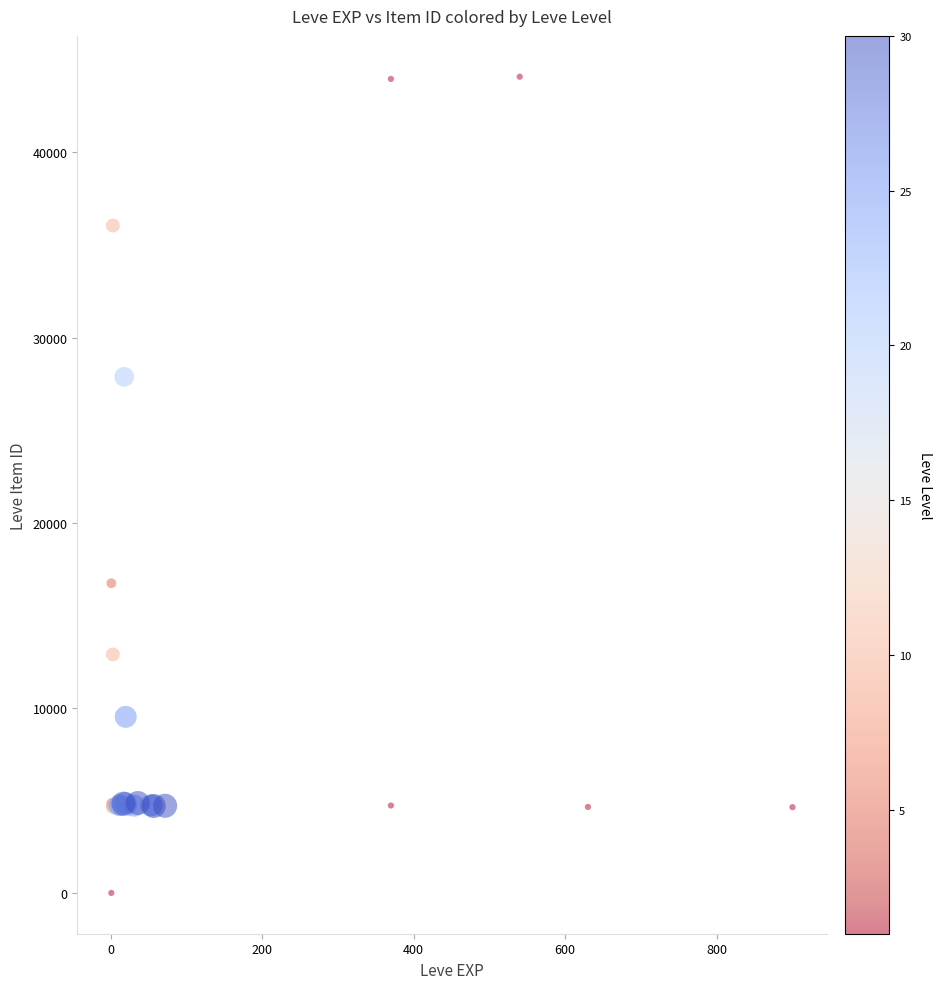

What Y value in the scatter plot is closest to 22050?

16734